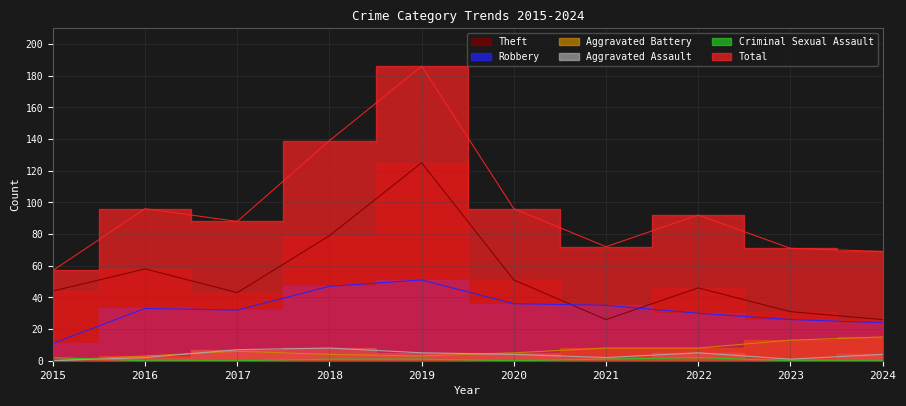

Is it true that Total equals 98 at 2023?

False